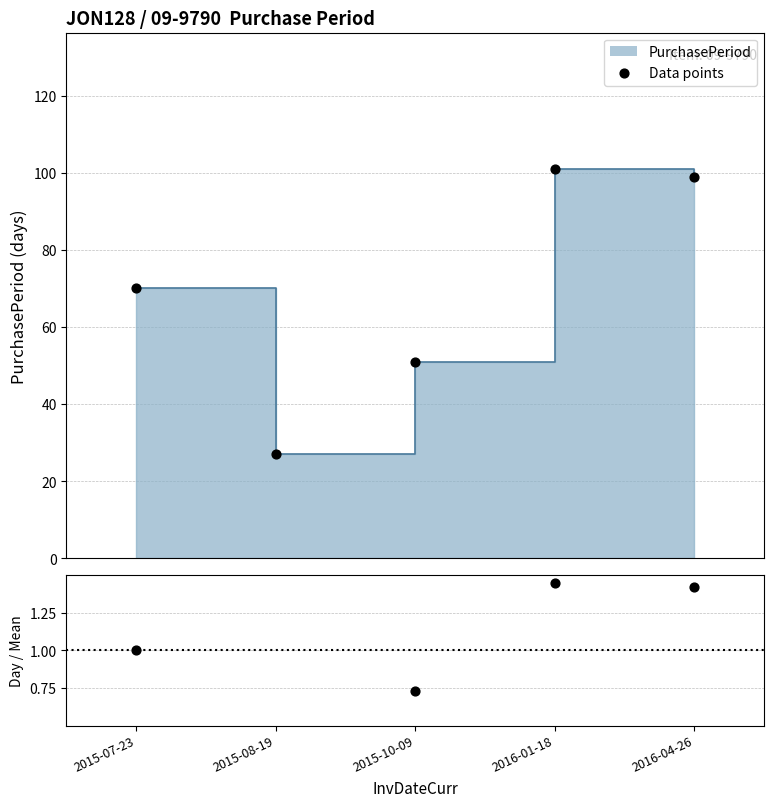

At which category is the sum across all series the highest?

2016-01-18